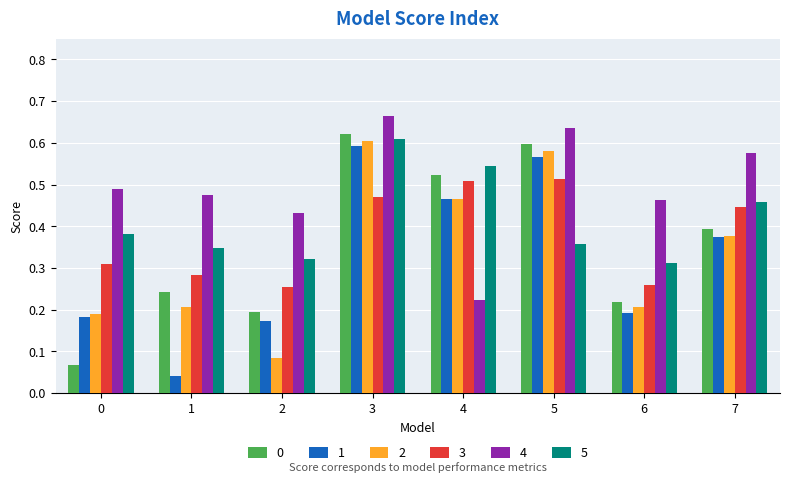

The 0 series shows 0.1 at 6. True or false?

False